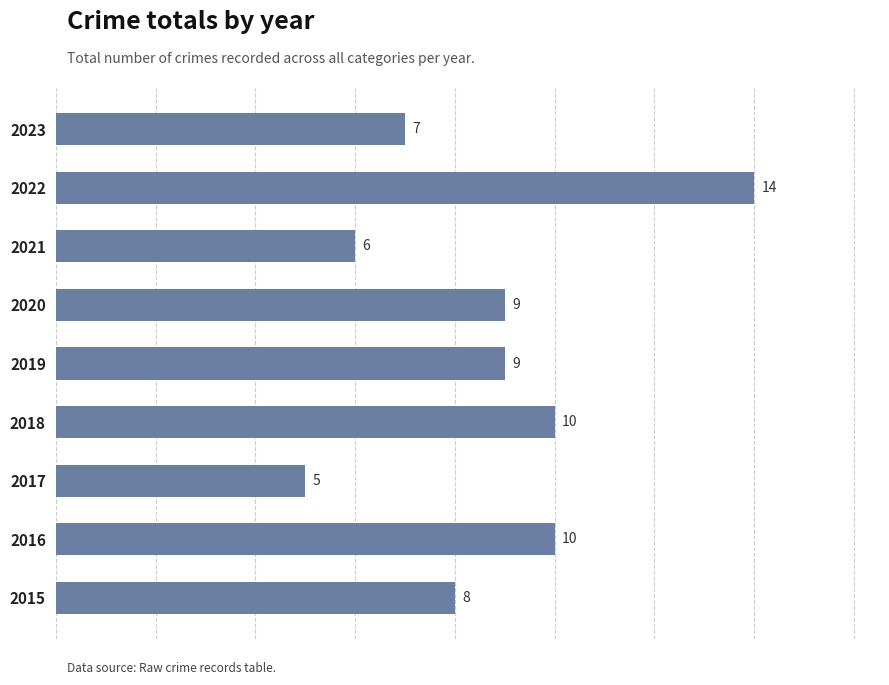

Approximately how many times larger is the value at 2015 compared to 2018?

0.8